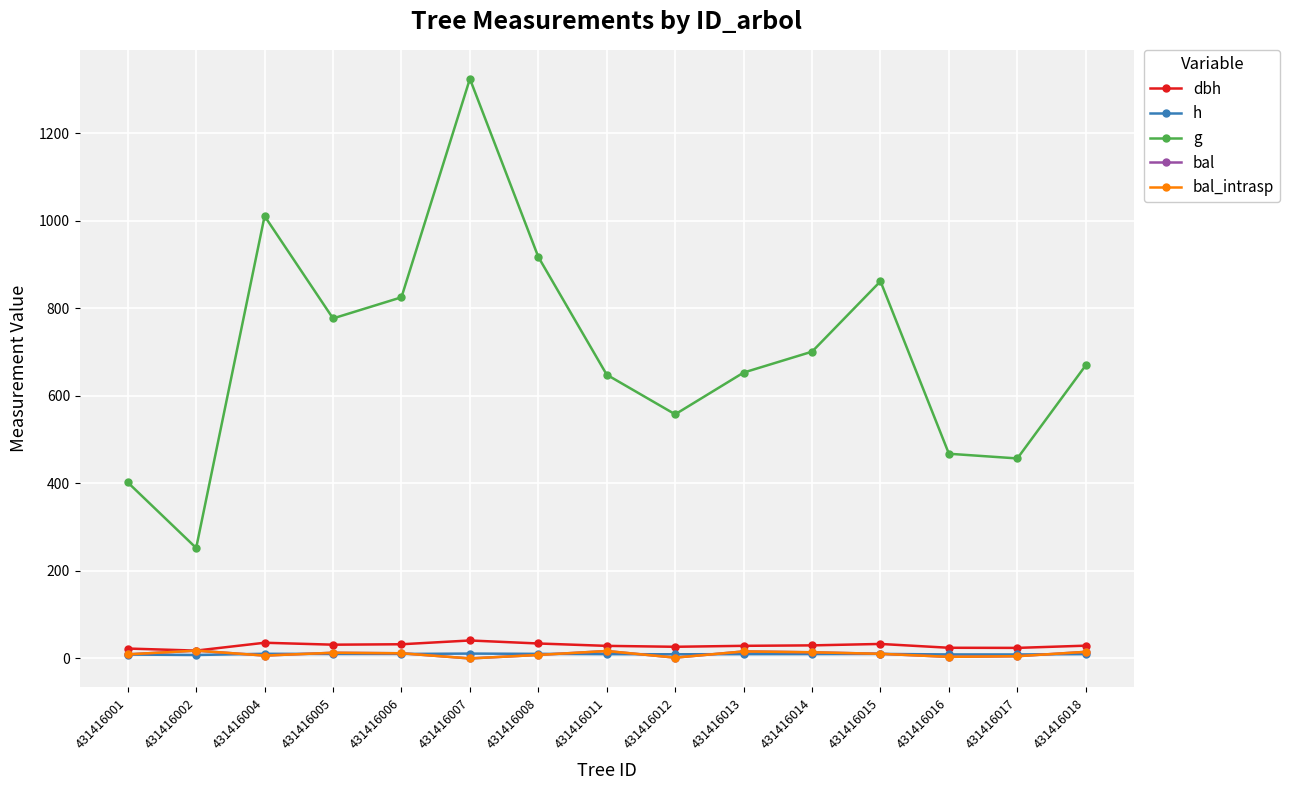

Reading left to right, what are all the values shown in this chart?

dbh: 22.6	17.9	35.9	31.5	32.4	41.1	34.2	28.7	26.7	28.8	29.9	33.1	24.4	24.1	29.2
h: 8.9	7.9	10.6	10.2	10.3	11.1	10.5	9.8	9.5	9.8	10.0	10.3	9.2	9.1	9.9
g: 402.5	252.6	1011.1	777.2	825.5	1324.9	917.7	648.5	558.0	653.5	701.3	862.1	467.9	457.2	670.1
bal: 9.3	17.9	6.6	13.0	11.8	0.0	8.0	17.0	1.9	16.0	14.1	10.6	3.6	5.1	15.1
bal_intrasp: 9.3	17.9	6.6	13.0	11.8	0.0	8.0	17.0	1.9	16.0	14.1	10.6	3.6	5.1	15.1